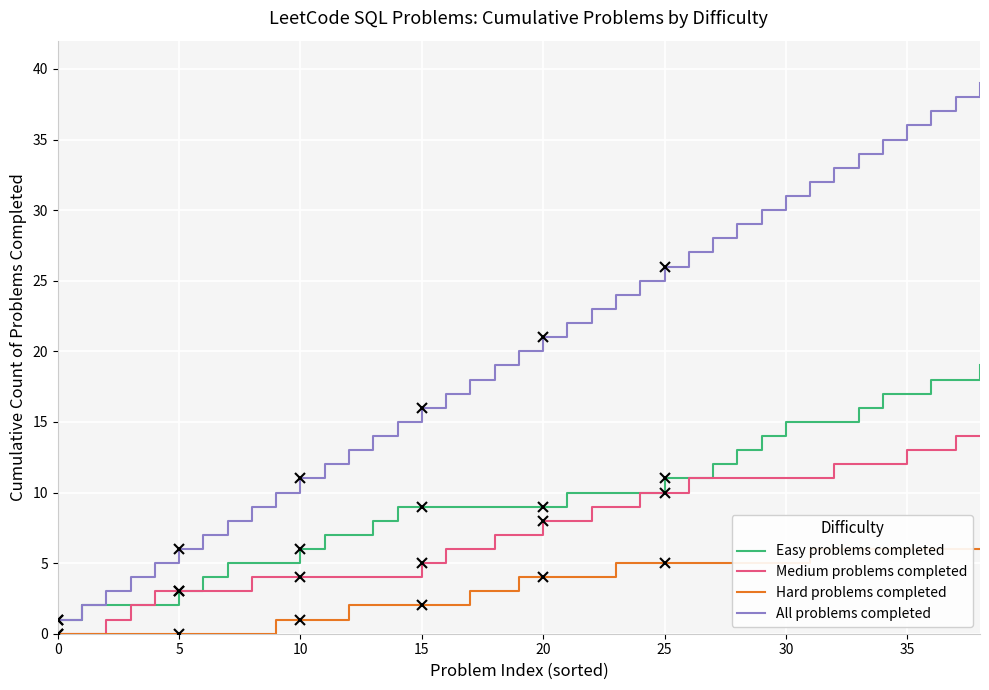

What is the difference between the maximum and minimum values in the Medium problems completed series?

14